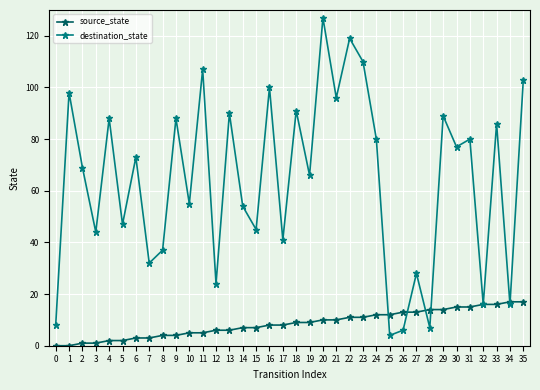

At which category is the sum across all series the highest?

20